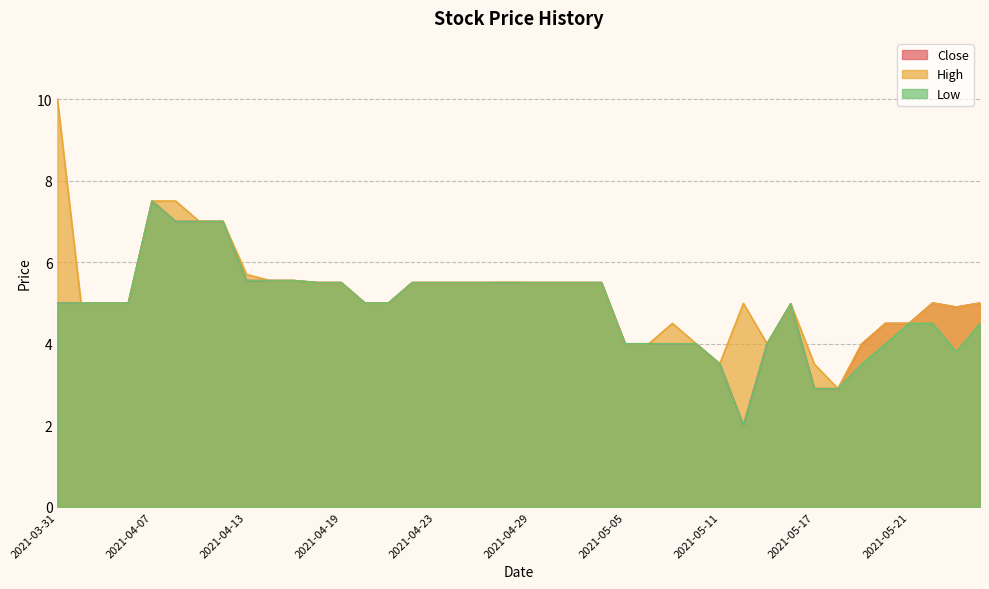

What are all the series names shown in the legend?

Close, High, Low